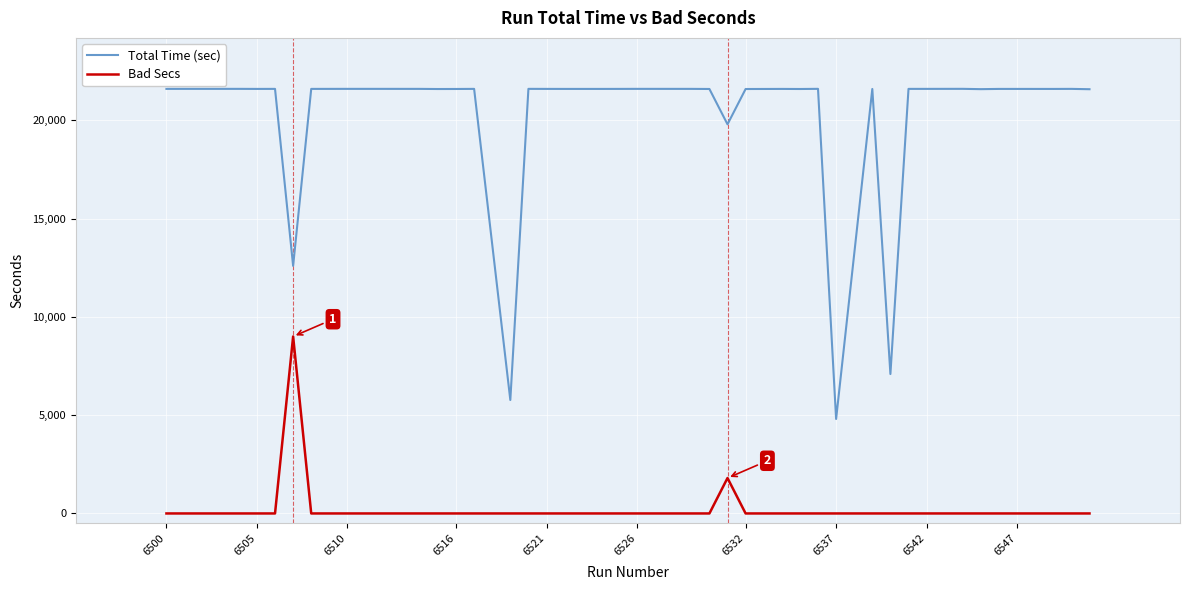

What is the maximum value for Bad Secs?

9001